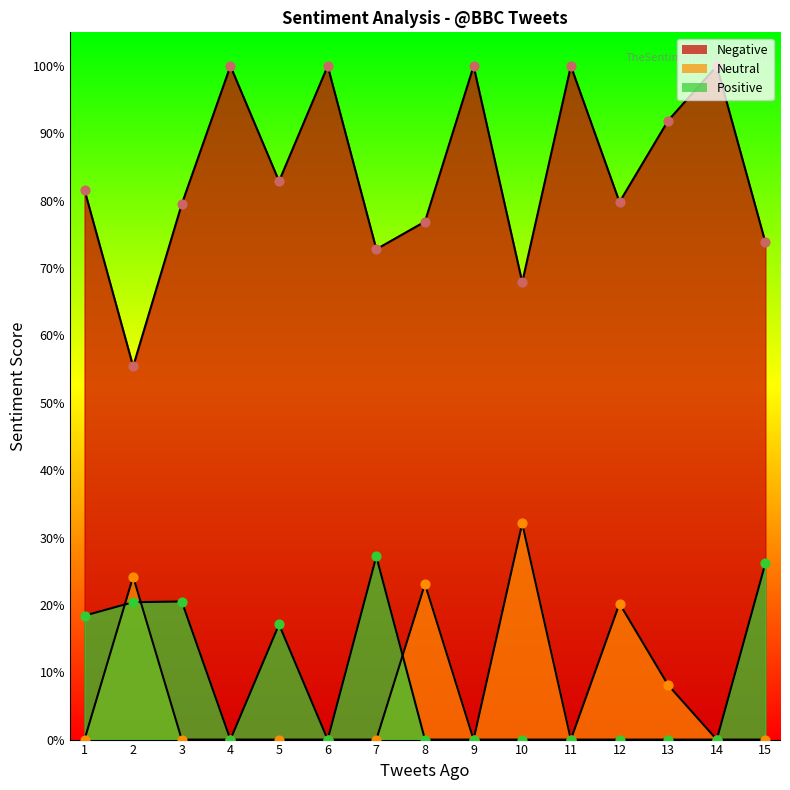

Is the value of Neutral at 9 greater than the value of Positive at 1?

No